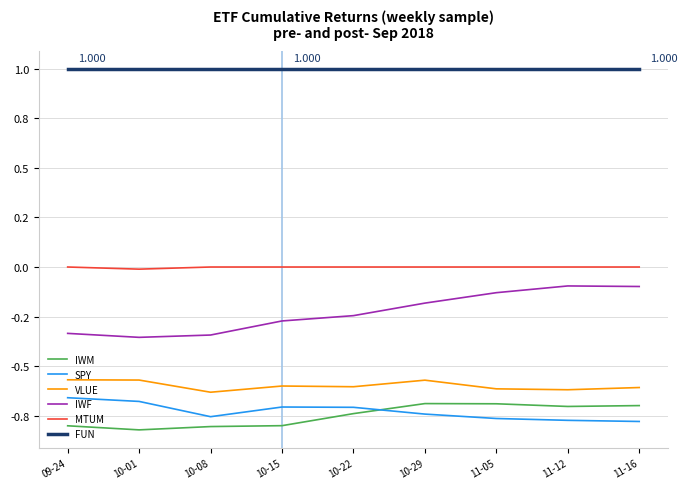

Is this an area chart (filled region under the line)?

No